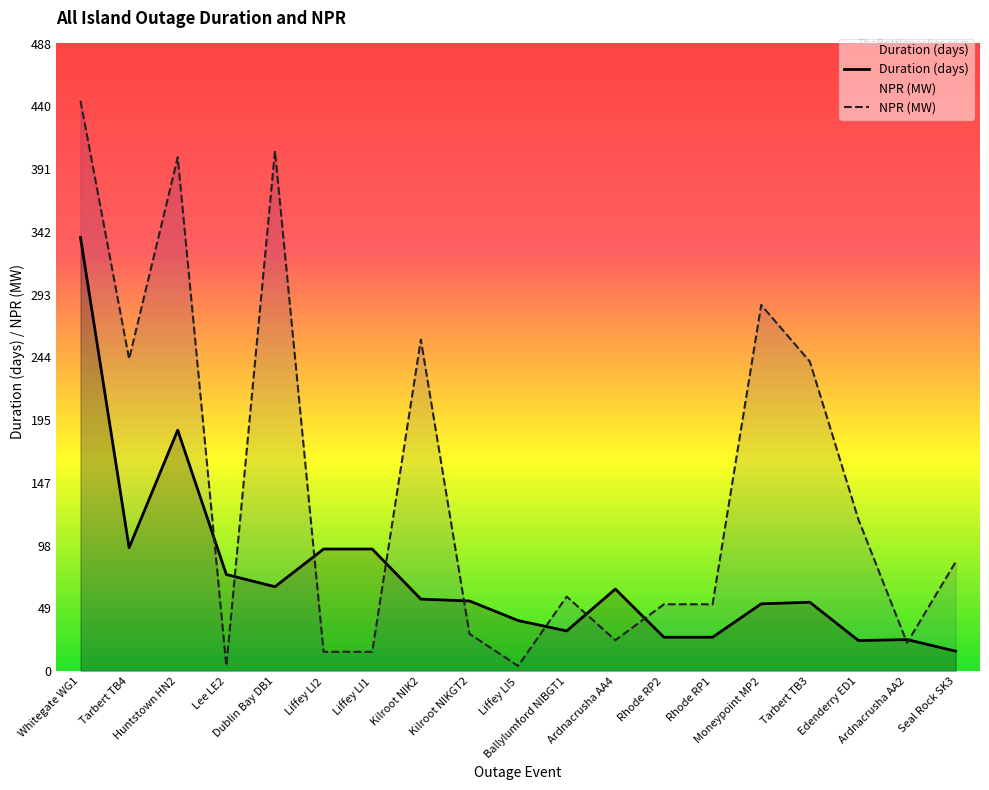

At how many categories does at least one series exceed 385?

3